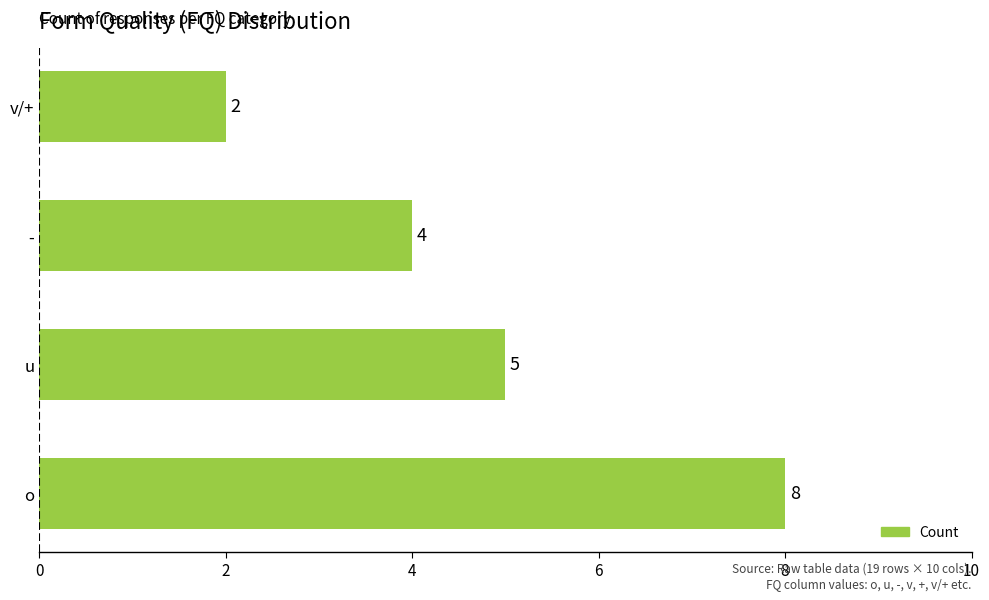

How many values are between 4 and 8?

3